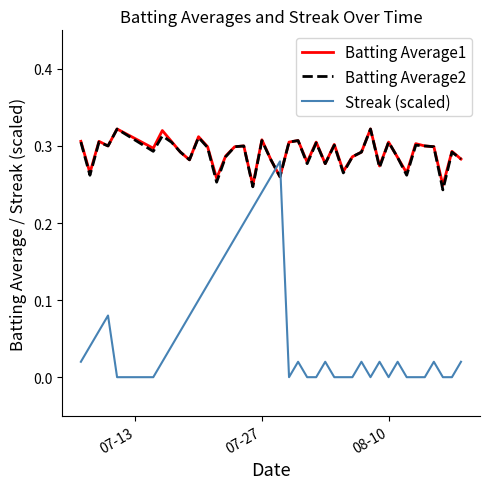

Which series has the largest range (max minus min)?

Streak (scaled)